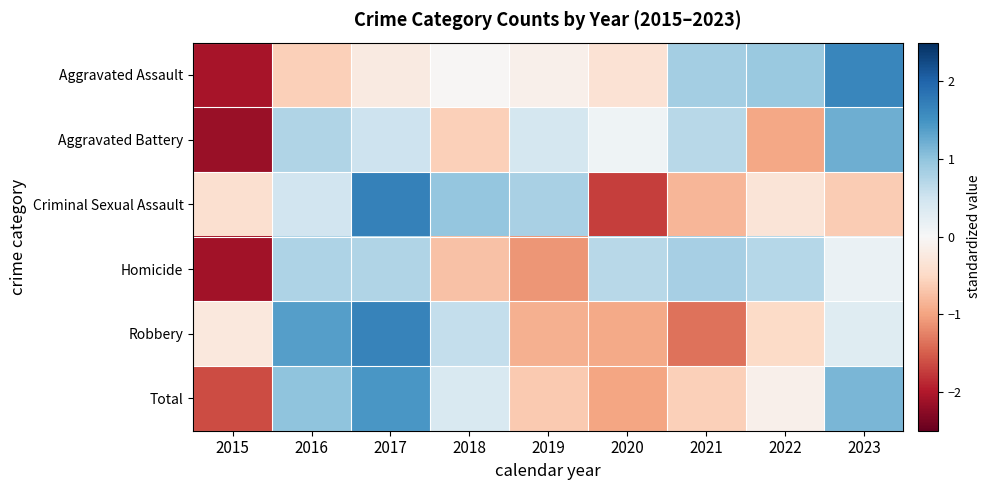

Which series has the largest total across all categories?

Total